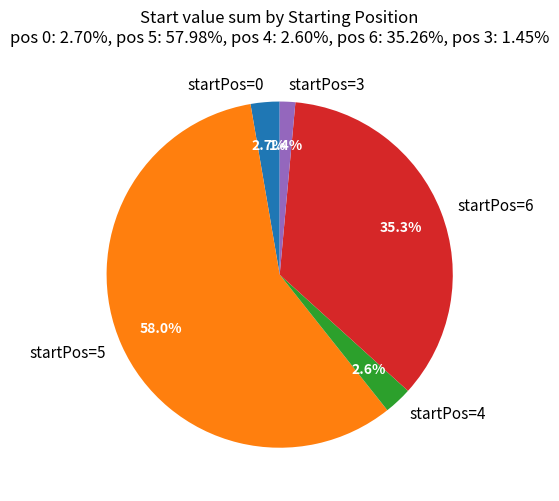

Which category has the smallest portion of the pie?

startPos=3